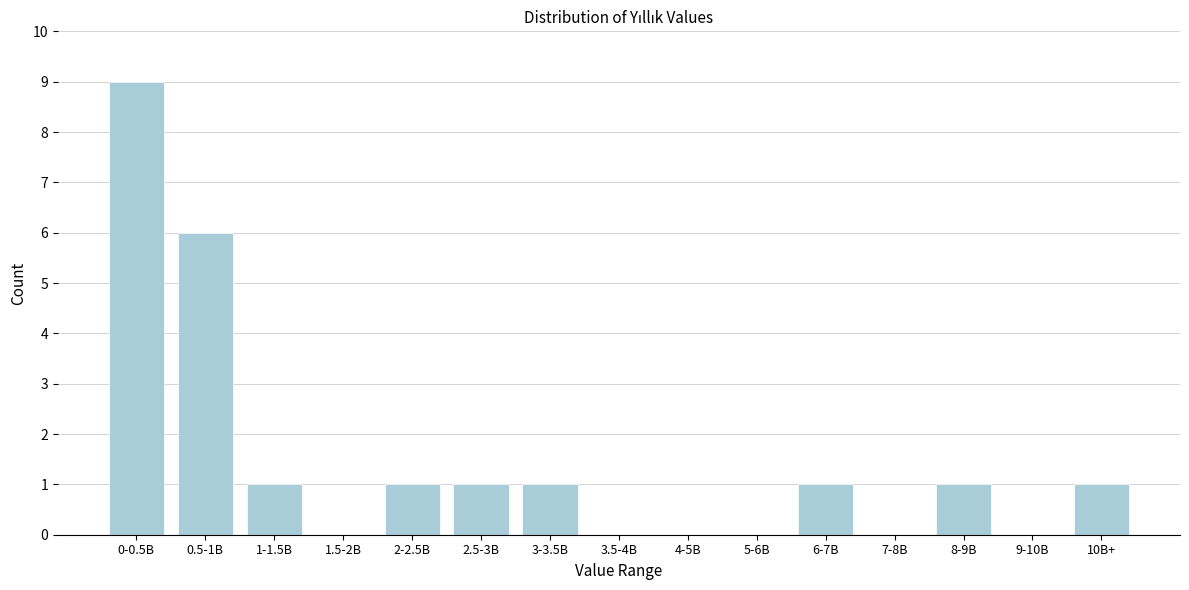

Reading right to left, extract all data points from this chart.

10B+=1	9-10B=0	8-9B=1	7-8B=0	6-7B=1	5-6B=0	4-5B=0	3.5-4B=0	3-3.5B=1	2.5-3B=1	2-2.5B=1	1.5-2B=0	1-1.5B=1	0.5-1B=6	0-0.5B=9